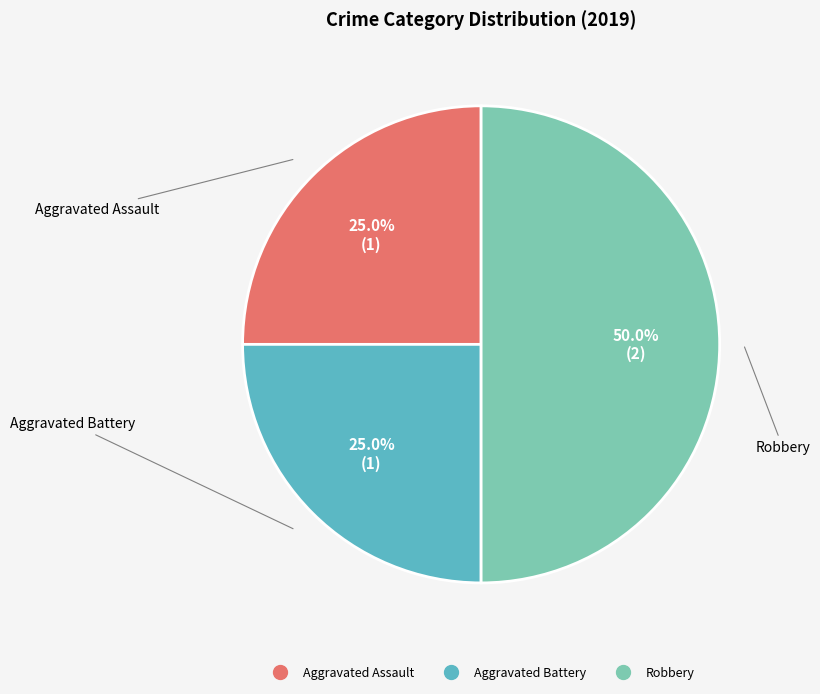

Count the number of slices in the pie.

3